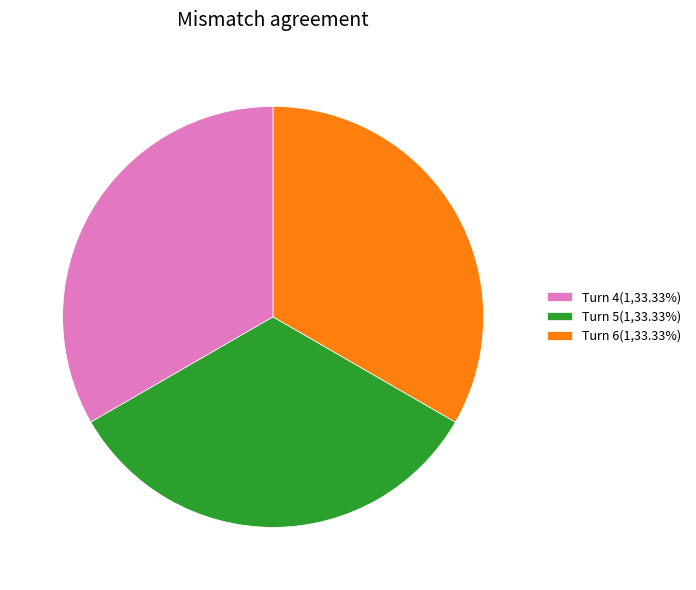

Is there a majority slice in this chart?

No